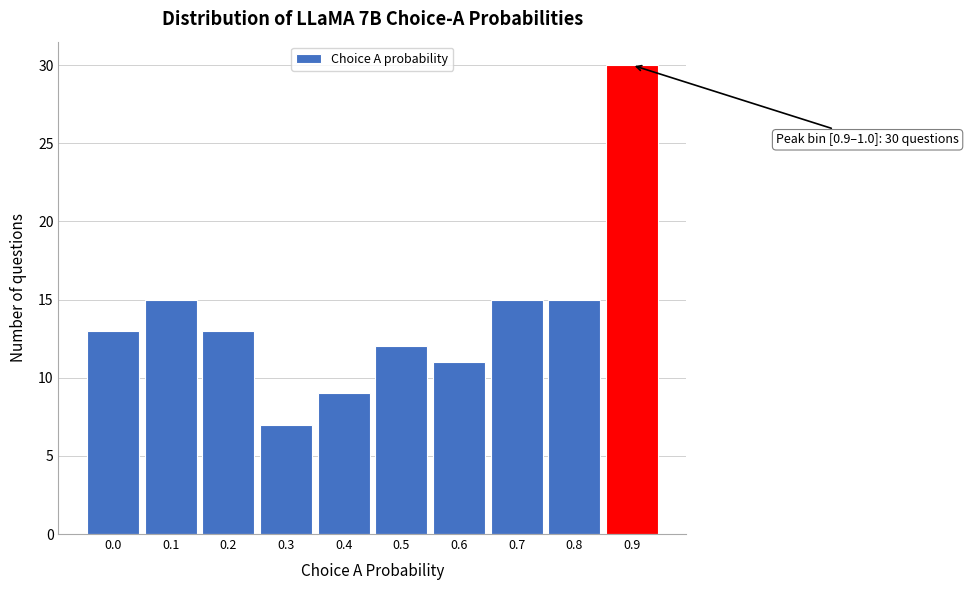

Reading left to right, what are all the values shown in this chart?

0.0=13	0.1=15	0.2=13	0.3=7	0.4=9	0.5=12	0.6=11	0.7=15	0.8=15	0.9=30